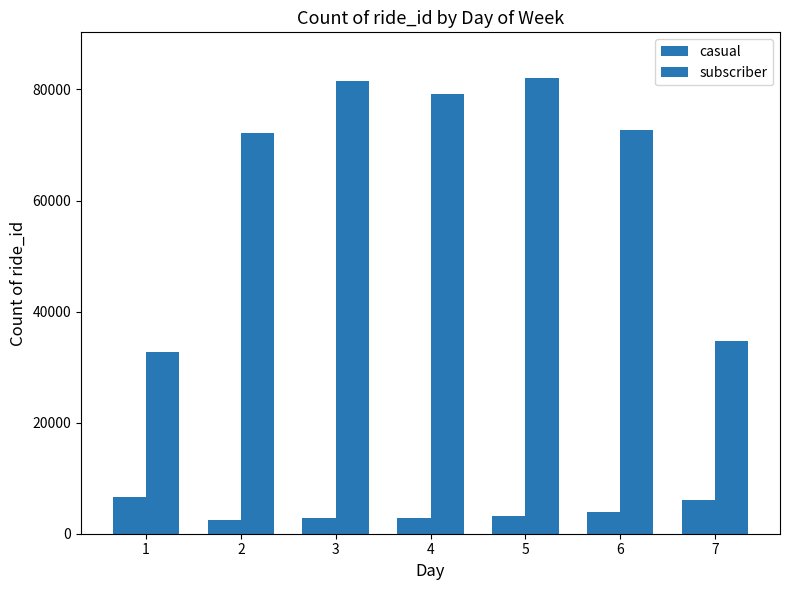

Count the number of data series in this chart.

2